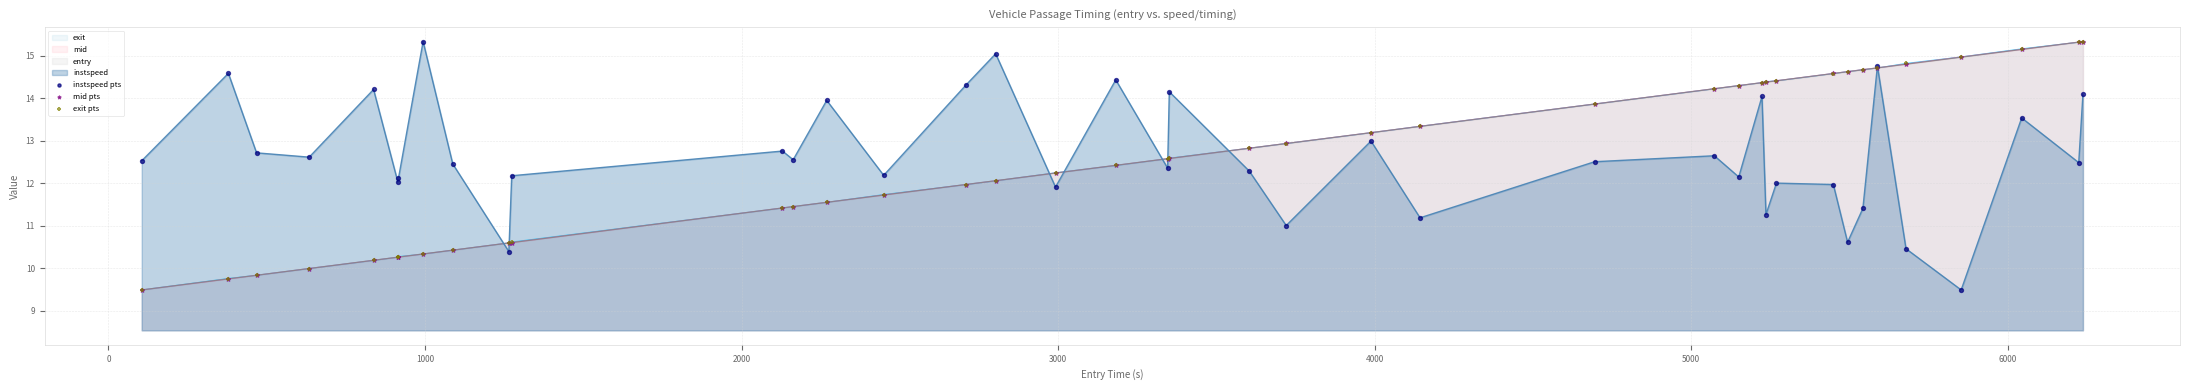

What is the highest value of the mid series?

15.3